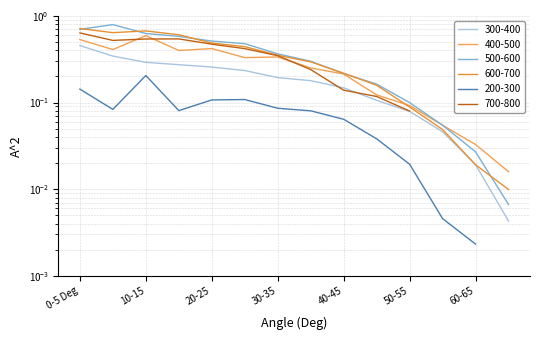

Does the chart have visible grid lines?

Yes